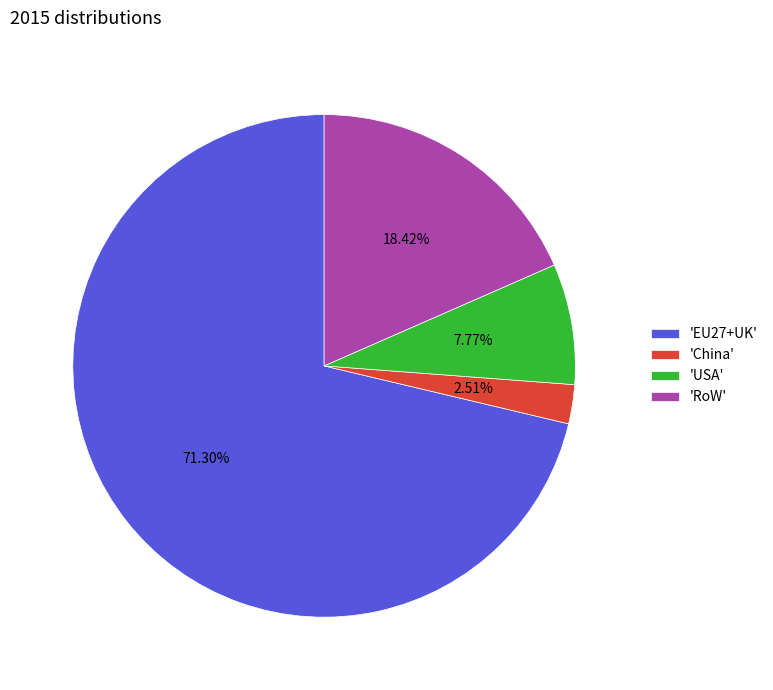

Combined, do 'EU27+UK' and 'USA' account for over 50%?

Yes